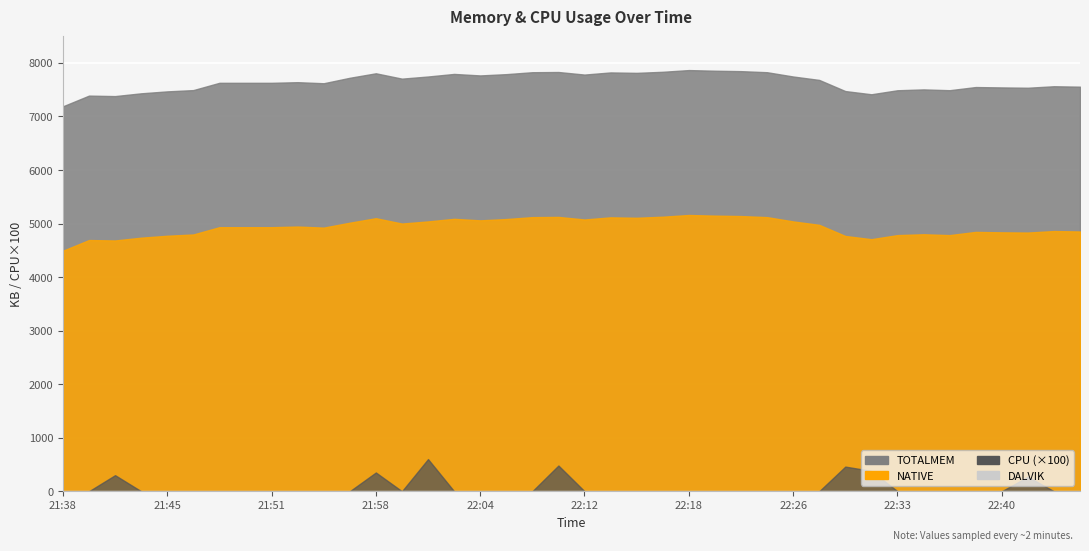

At which category is the sum across all series the highest?

22:18